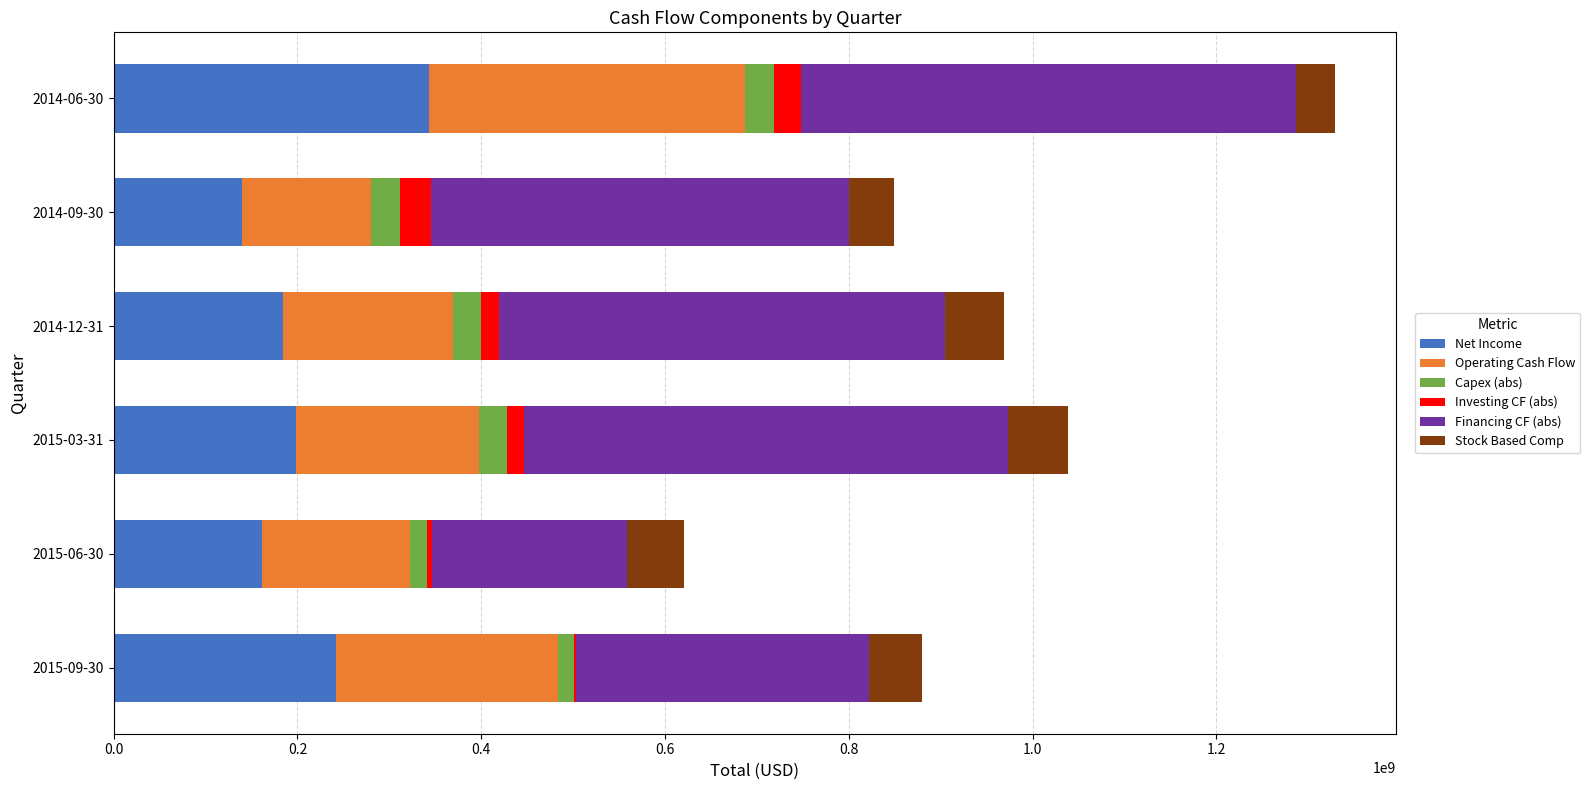

How many categories are shown in the chart?

6